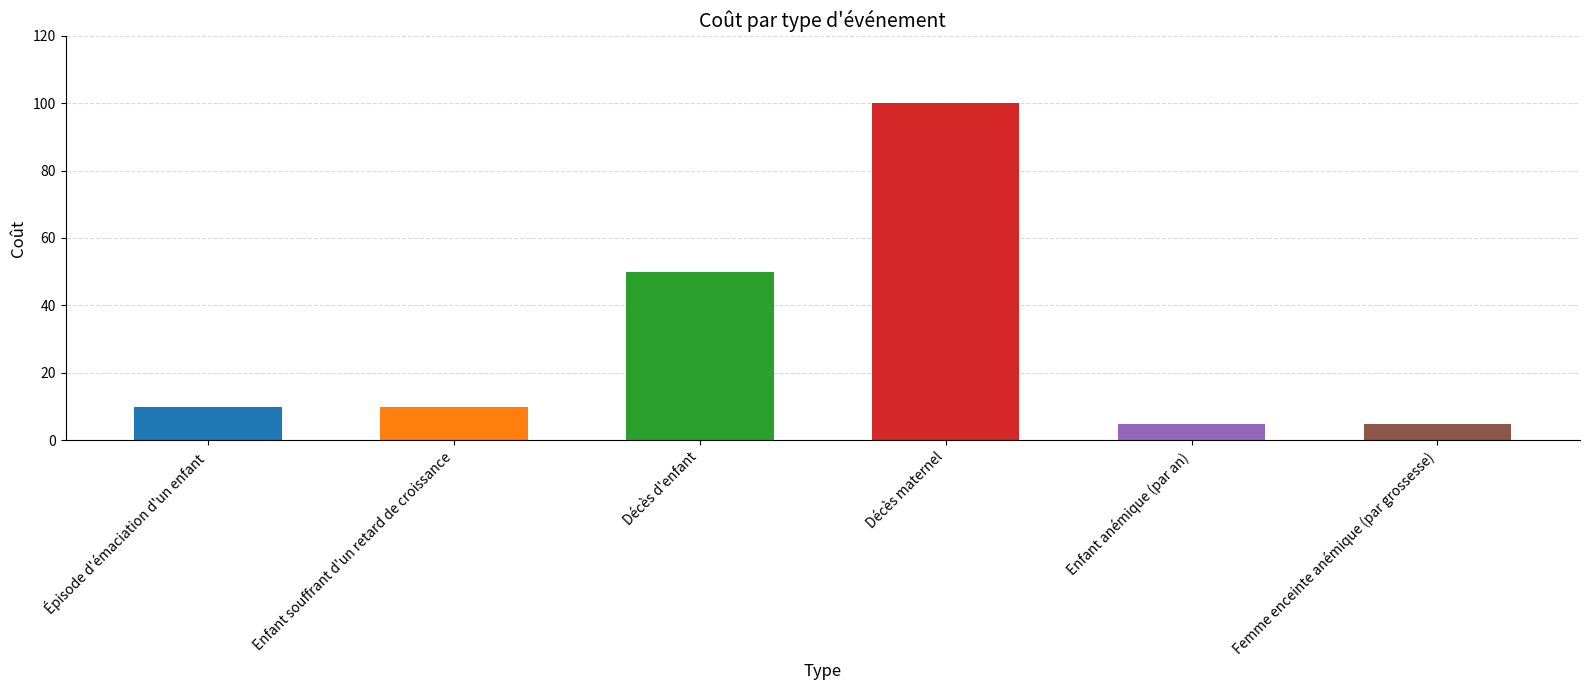

How many categories are shown in the chart?

6